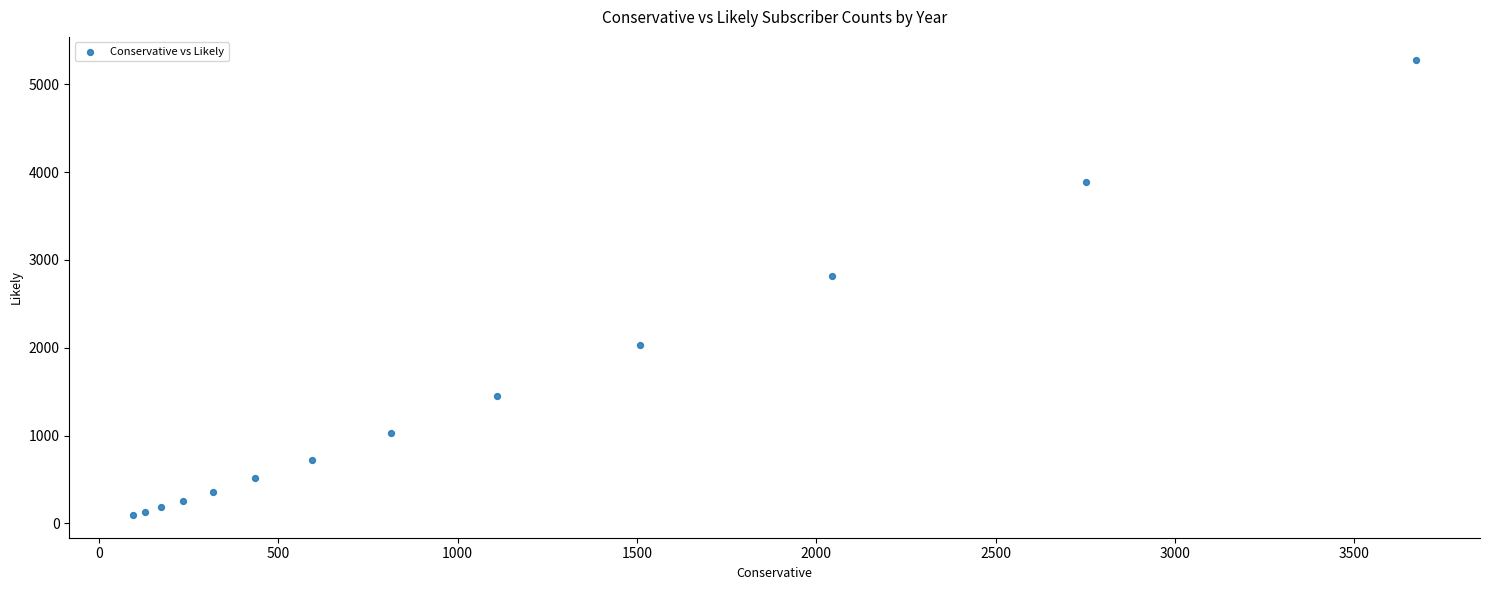

What Y value in the scatter plot is closest to 2688?

2822